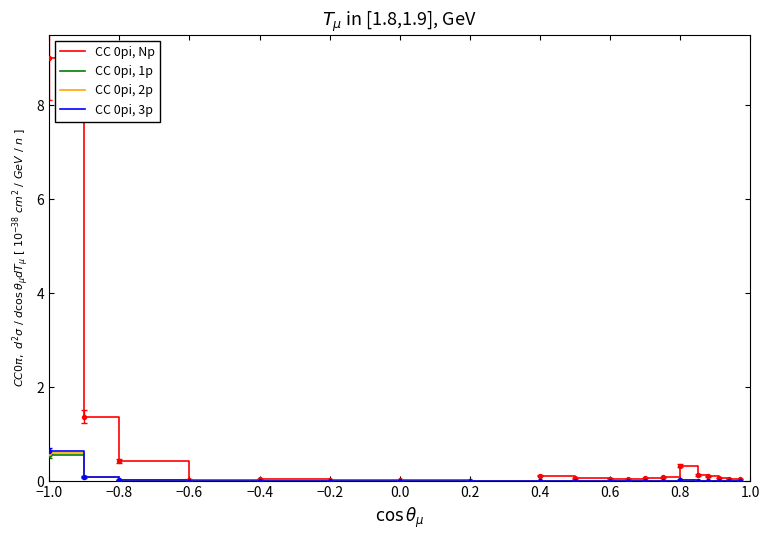

What is the maximum value for CC 0pi, Np?

9.0